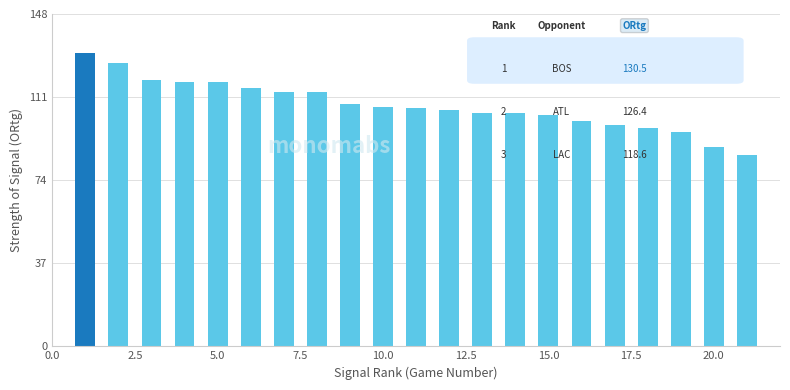

What is the minimum value shown in the chart?

85.0